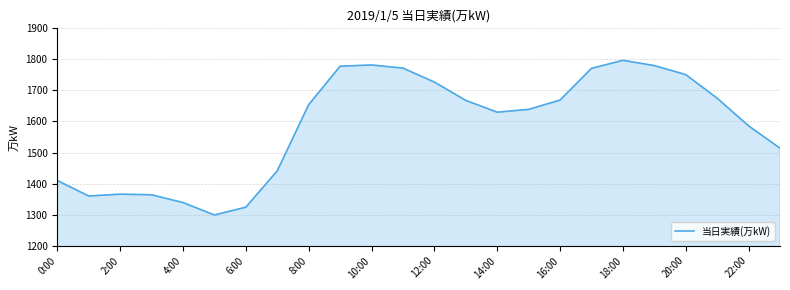

What is the difference between the maximum and minimum values?

498